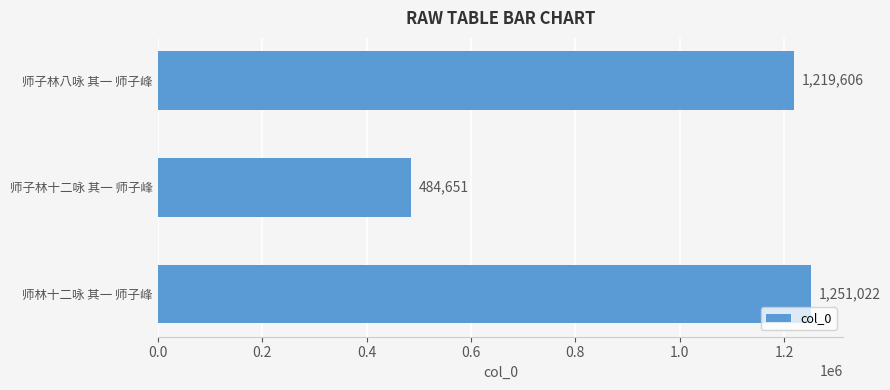

List the labels in order of value, smallest first.

师子林十二咏 其一 师子峰, 师子林八咏 其一 师子峰, 师林十二咏 其一 师子峰